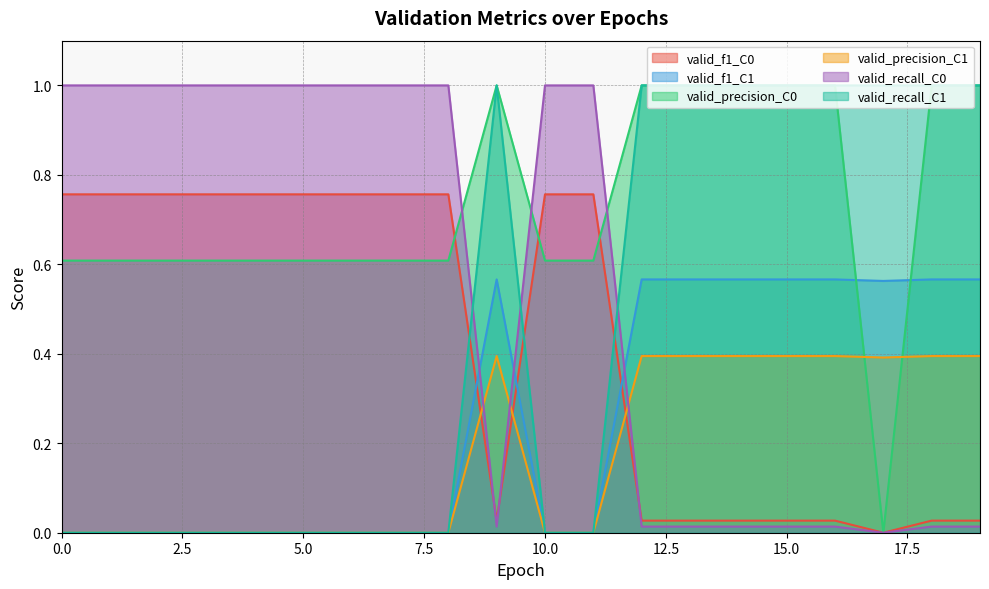

How many intersections are there between valid_precision_C0 and valid_precision_C1?

2